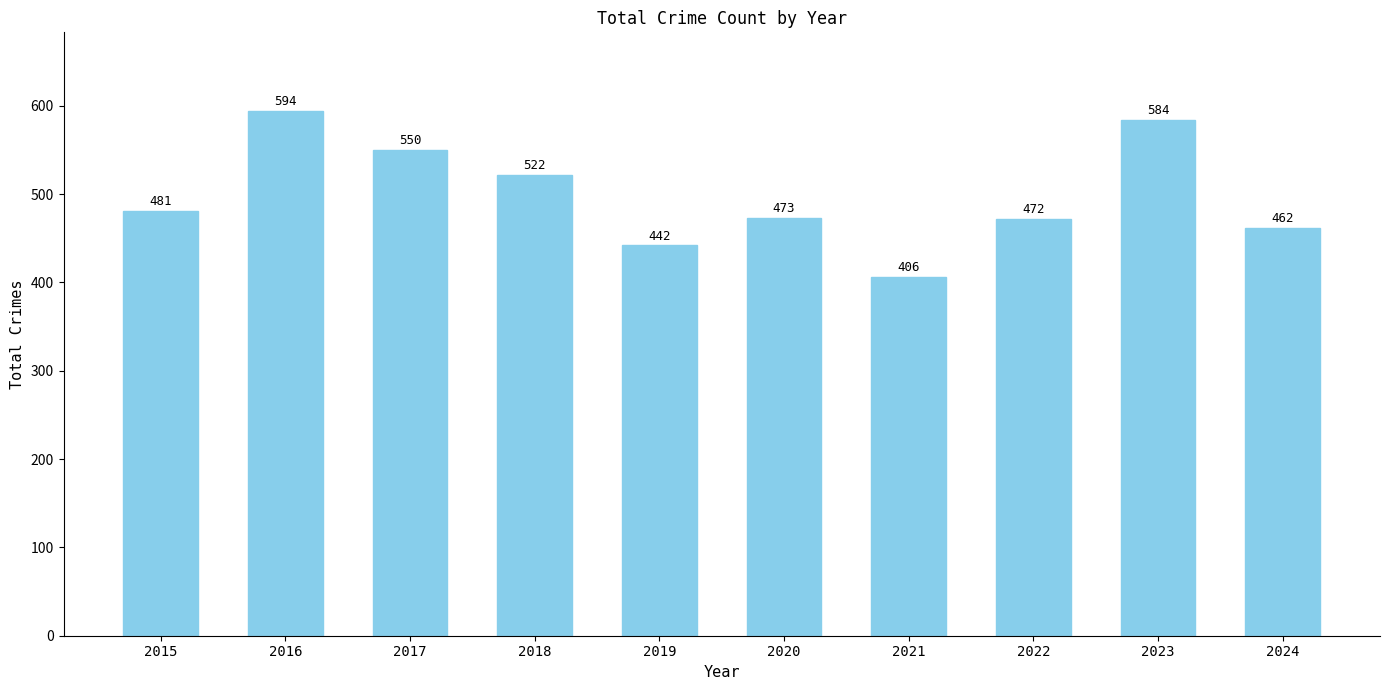

Count the number of categories in the chart.

10